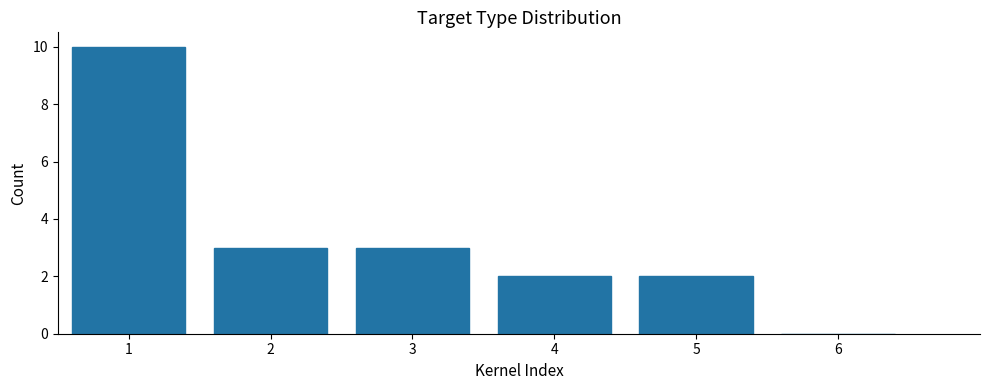

Reading left to right, transcribe this chart: for each bar, give the range it covers on the x-axis and its height. The values are not printed on the chart, so give them approximately, as read against the axis.

0.5 to 1.5: 10
1.5 to 2.5: 3
2.5 to 3.5: 3
3.5 to 4.5: 2
4.5 to 5.5: 2
5.5 to 6.5: 0